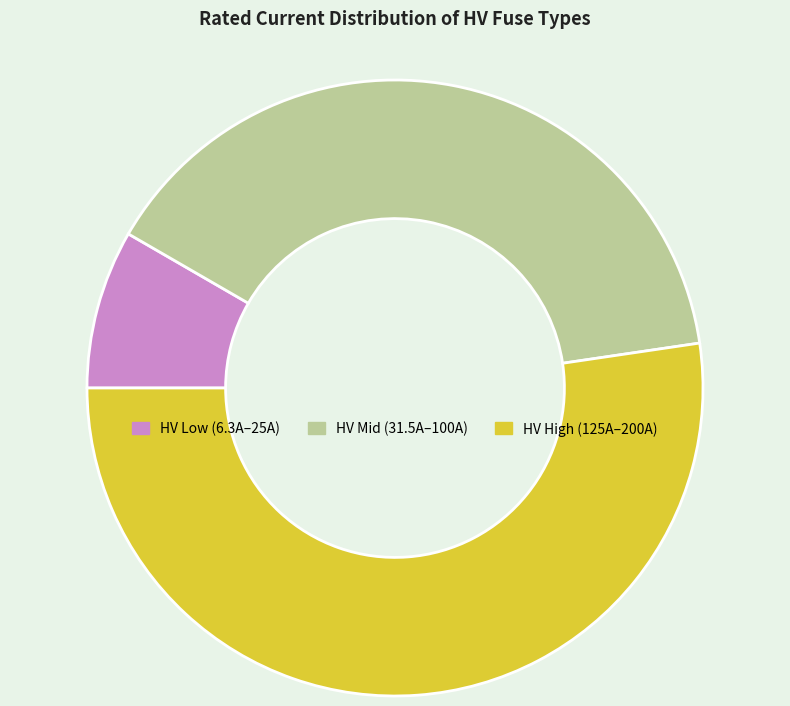

Is there a majority slice in this chart?

Yes